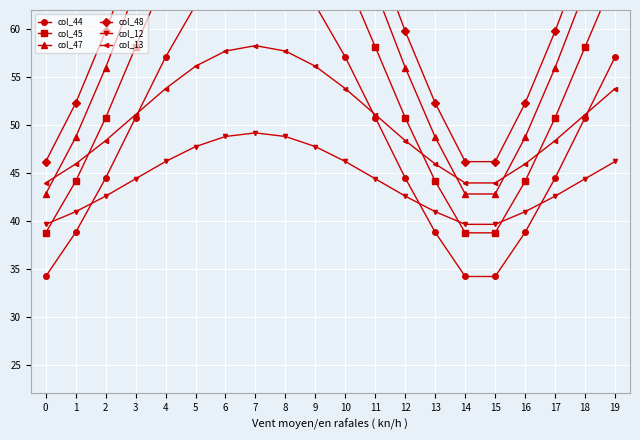

Between 9 and 12, which is larger?

9